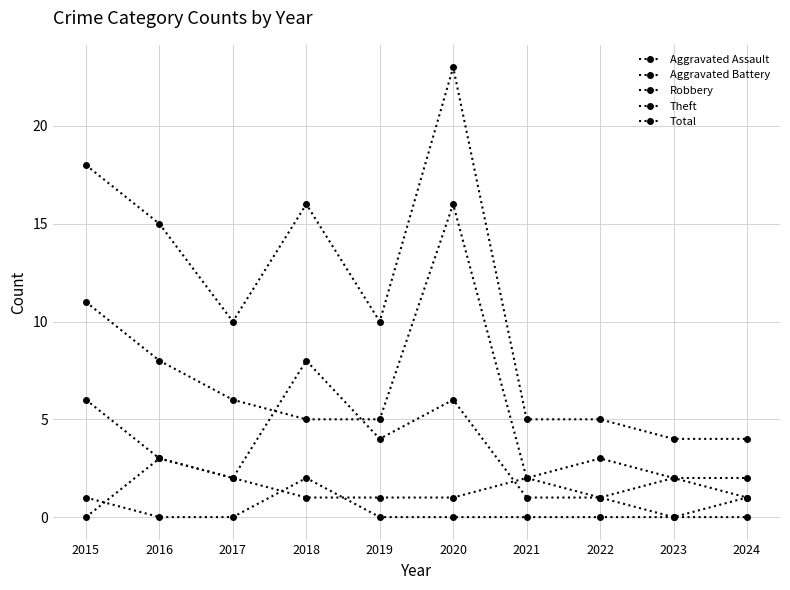

Count the number of data series in this chart.

5